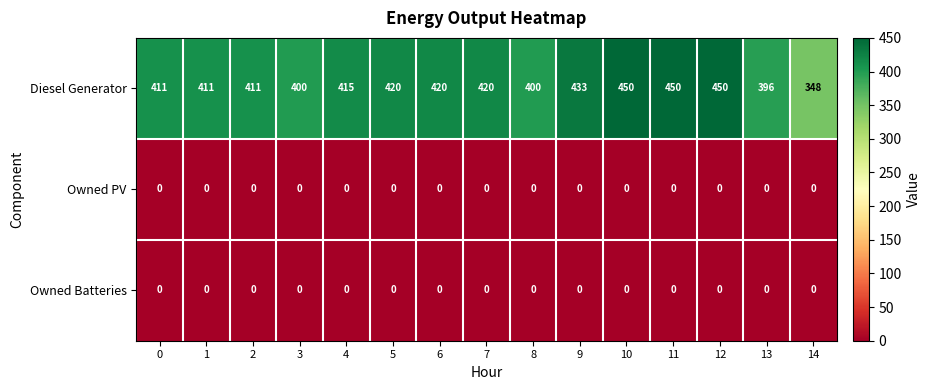

At how many categories does at least one series exceed 353?

14